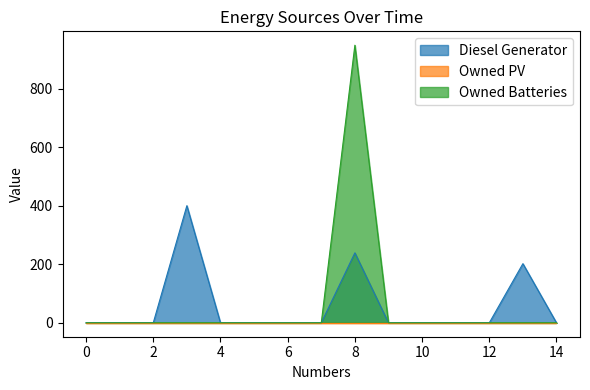

At which category is the sum across all series the highest?

8